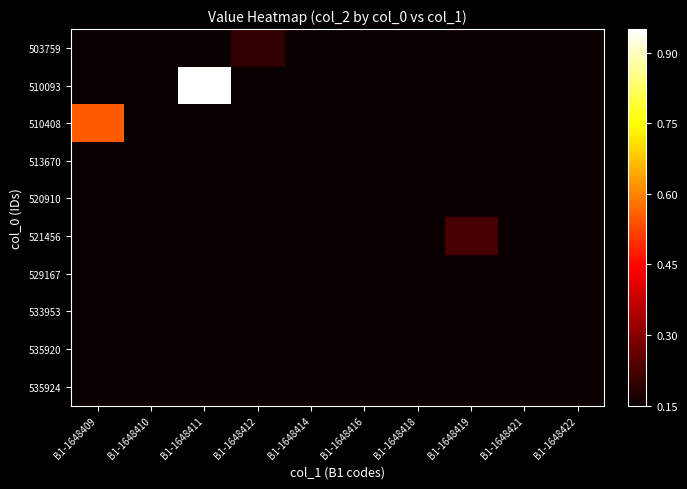

At which category is the sum across all series the highest?

B1-1648411